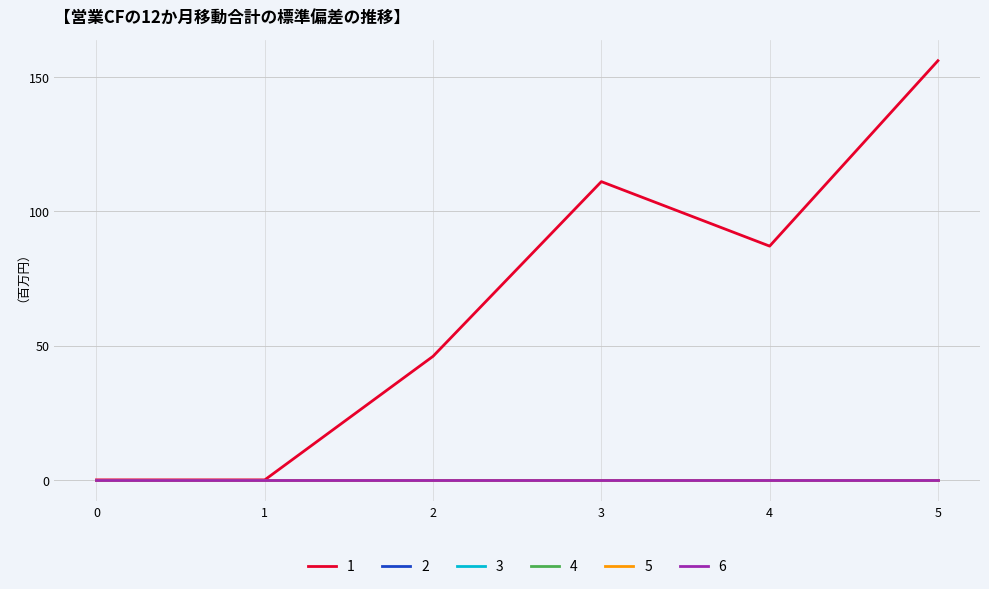

Does the chart display data point markers on the line(s)?

No